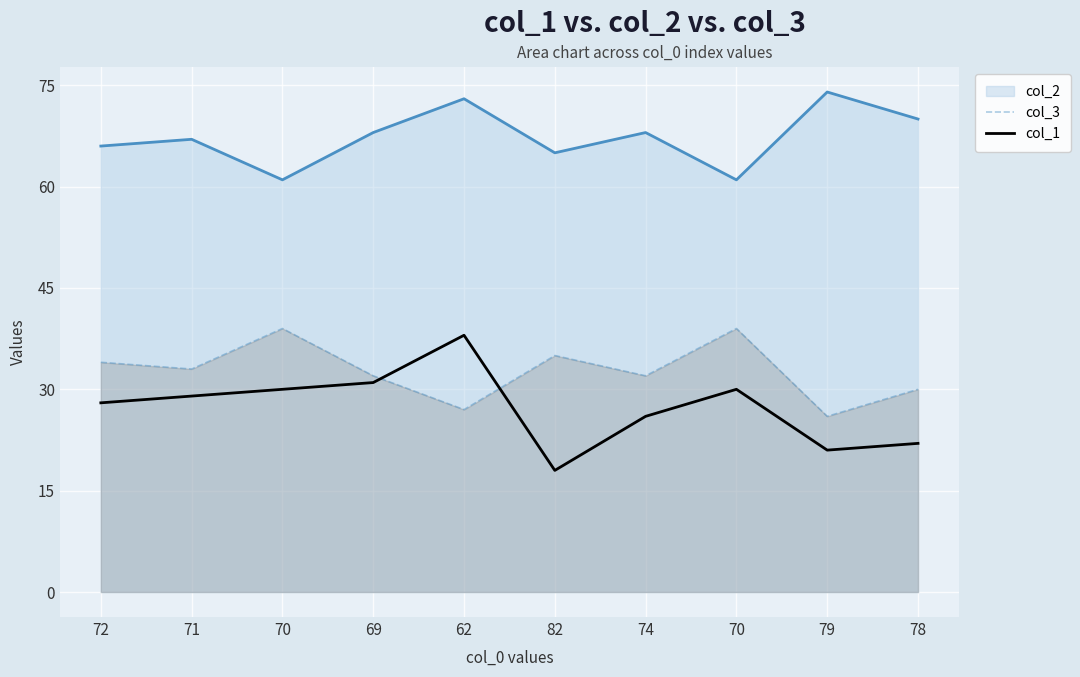

True or false: col_3 and col_1 cross at least once.

True